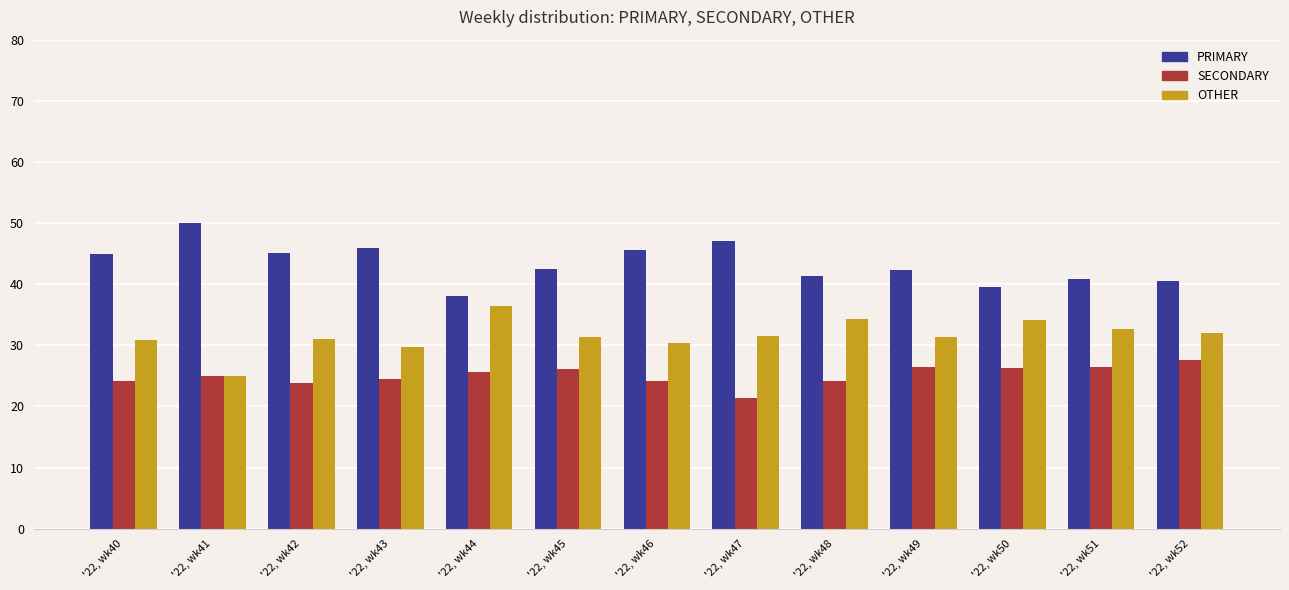

How many bars are there in total?

39